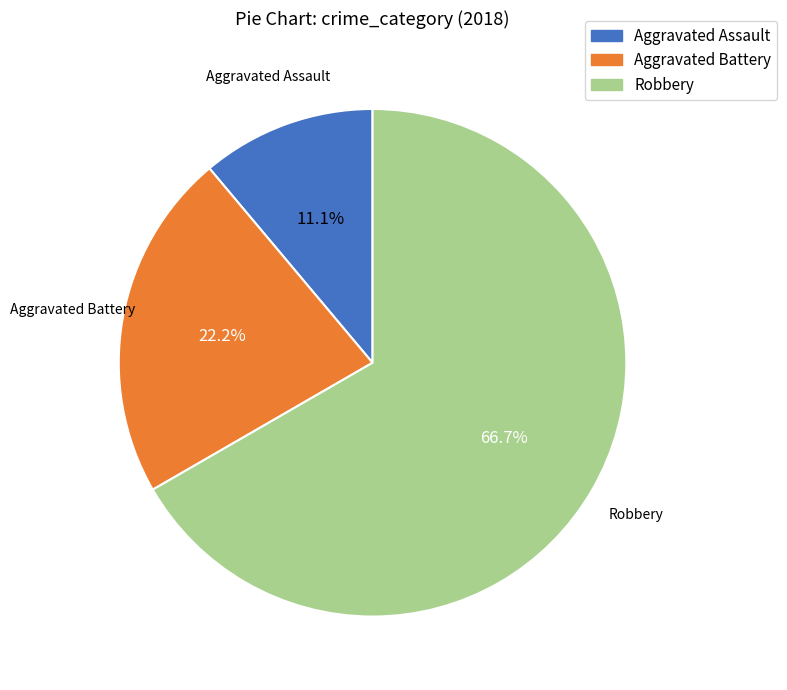

Which category has the smallest portion of the pie?

Aggravated Assault